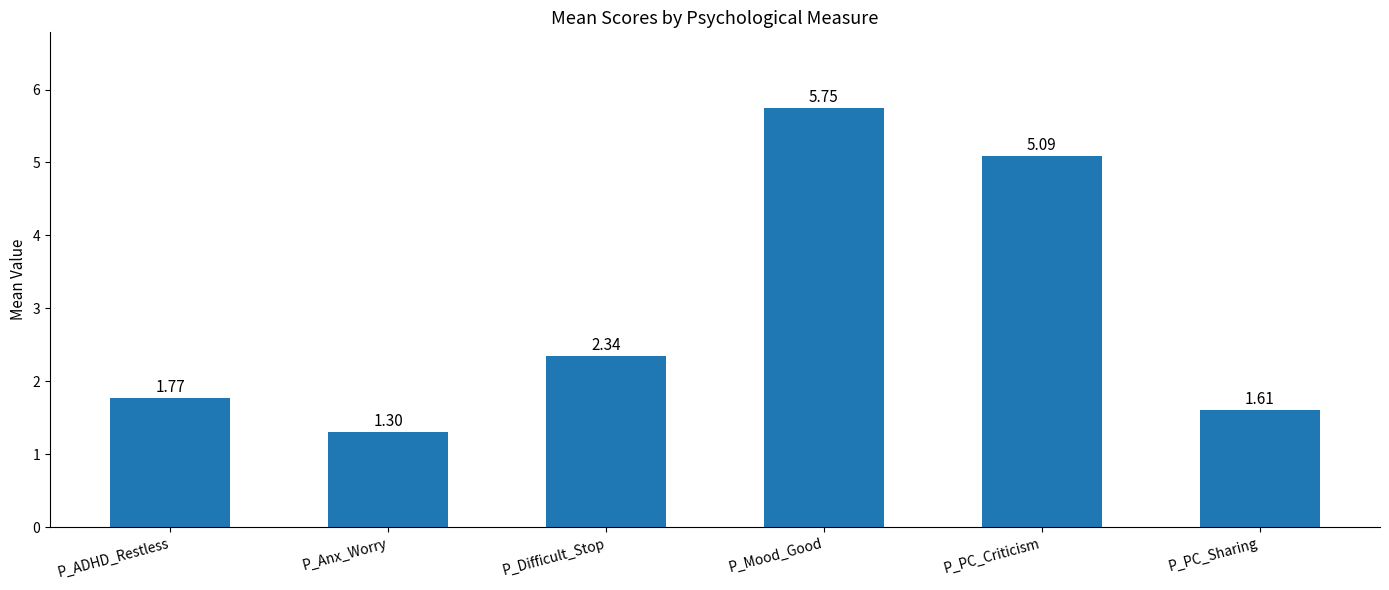

Does the chart contain stacked bars?

No